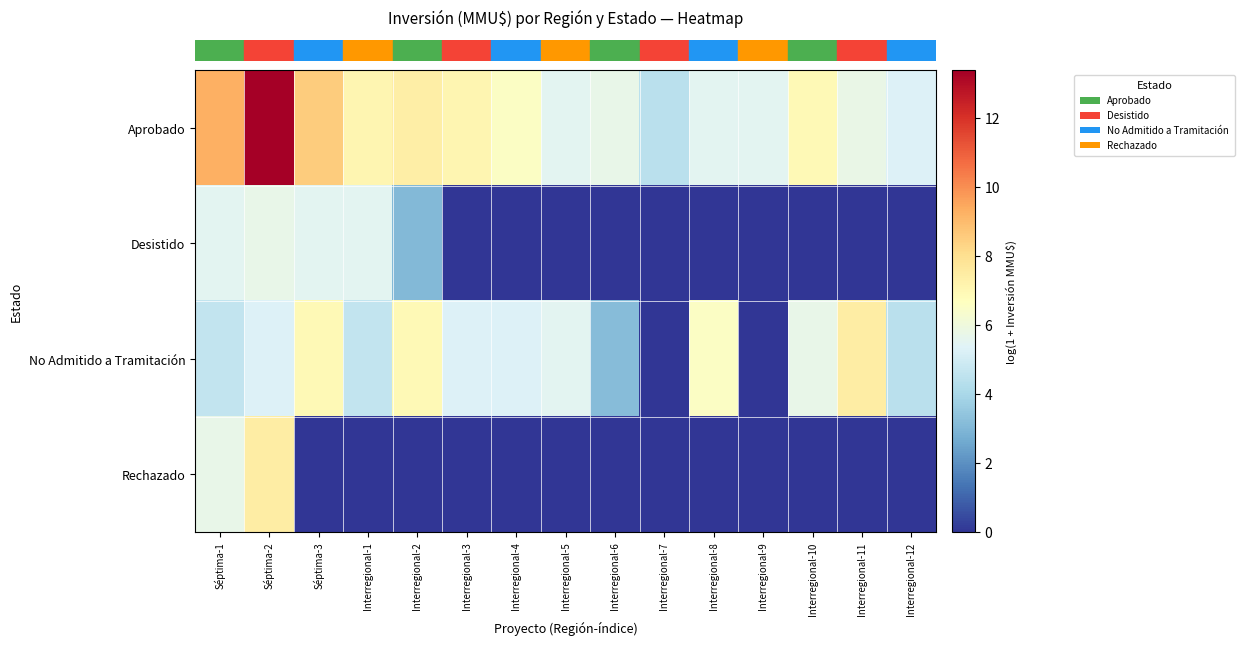

Which series has the largest range (max minus min)?

row_0